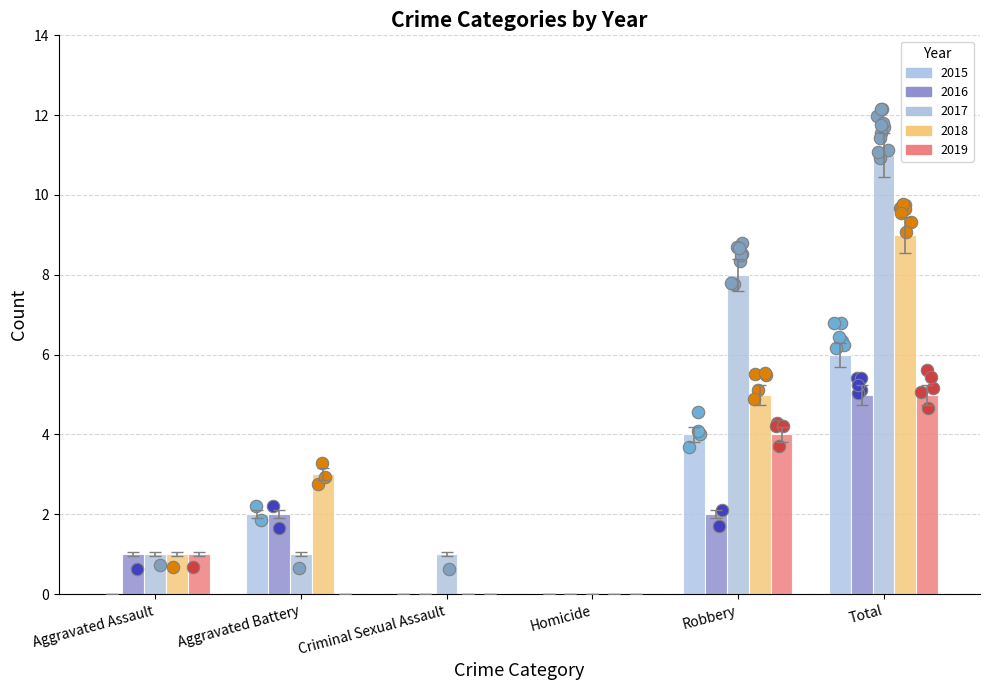

What are all the series names shown in the legend?

2015, 2016, 2017, 2018, 2019